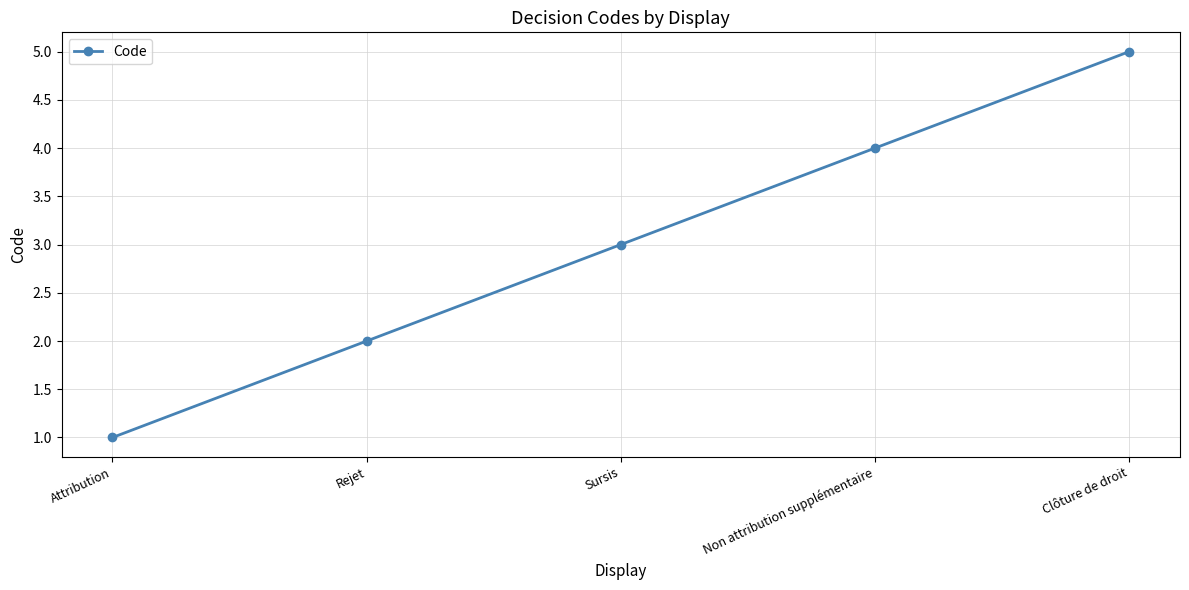

At which category does the chart reach its minimum across all series?

Attribution